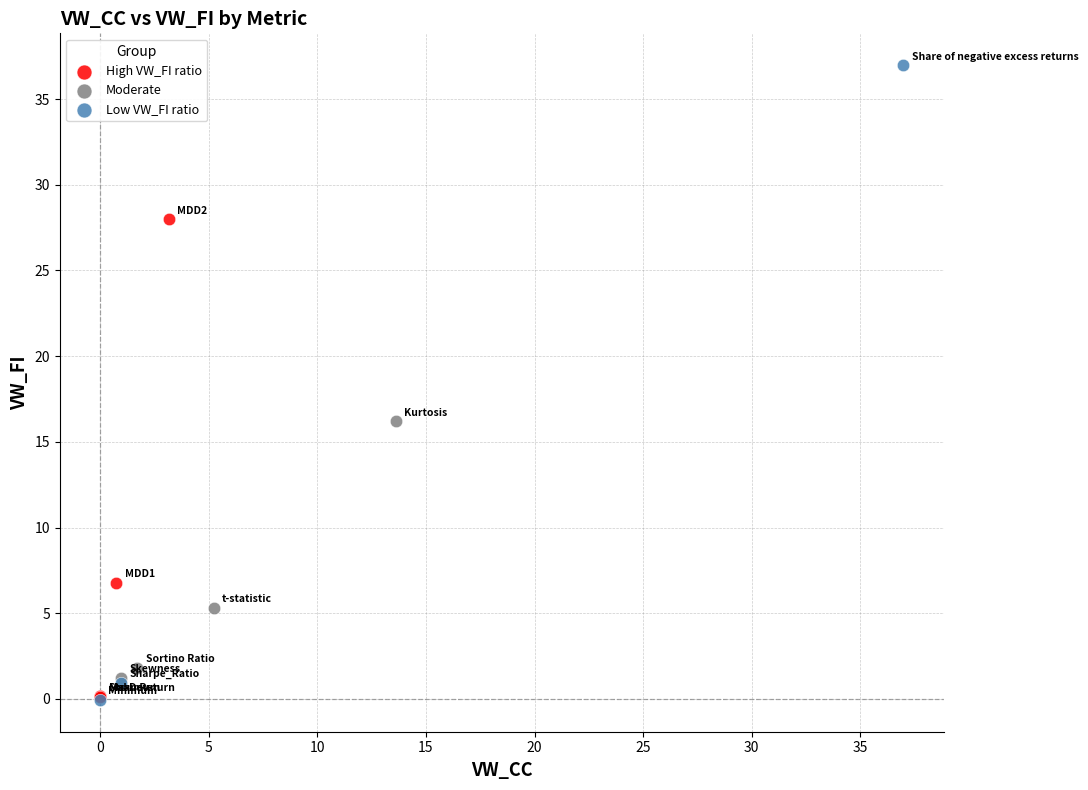

Which series contains the highest Y value?

Low VW_FI ratio